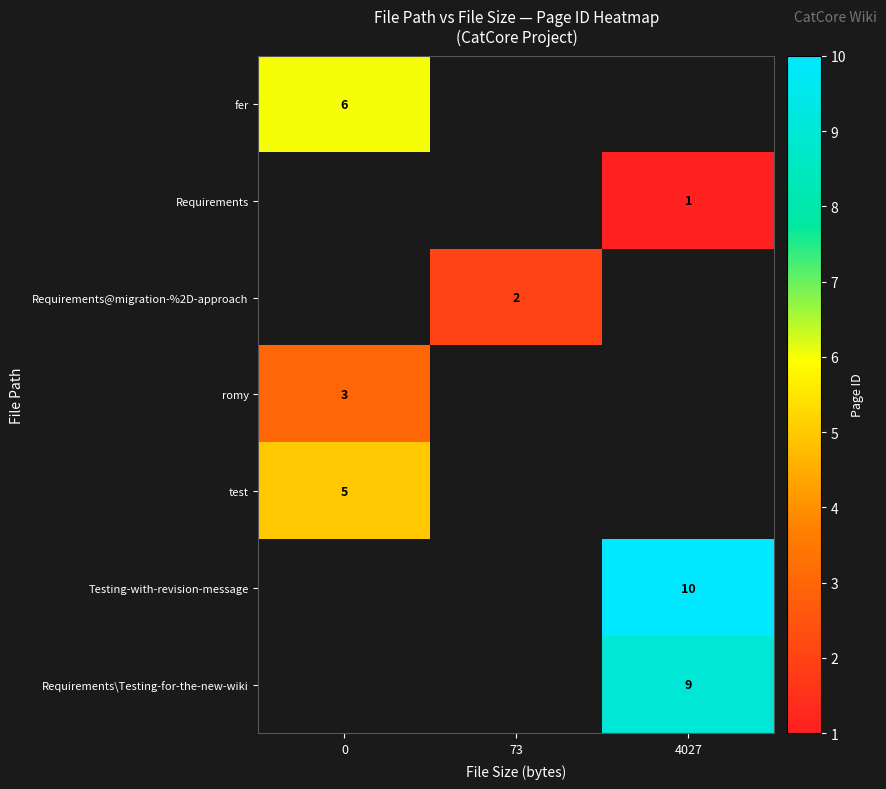

True or false: Requirements@migration-%2D-approach has a value of 2 at 73.

True